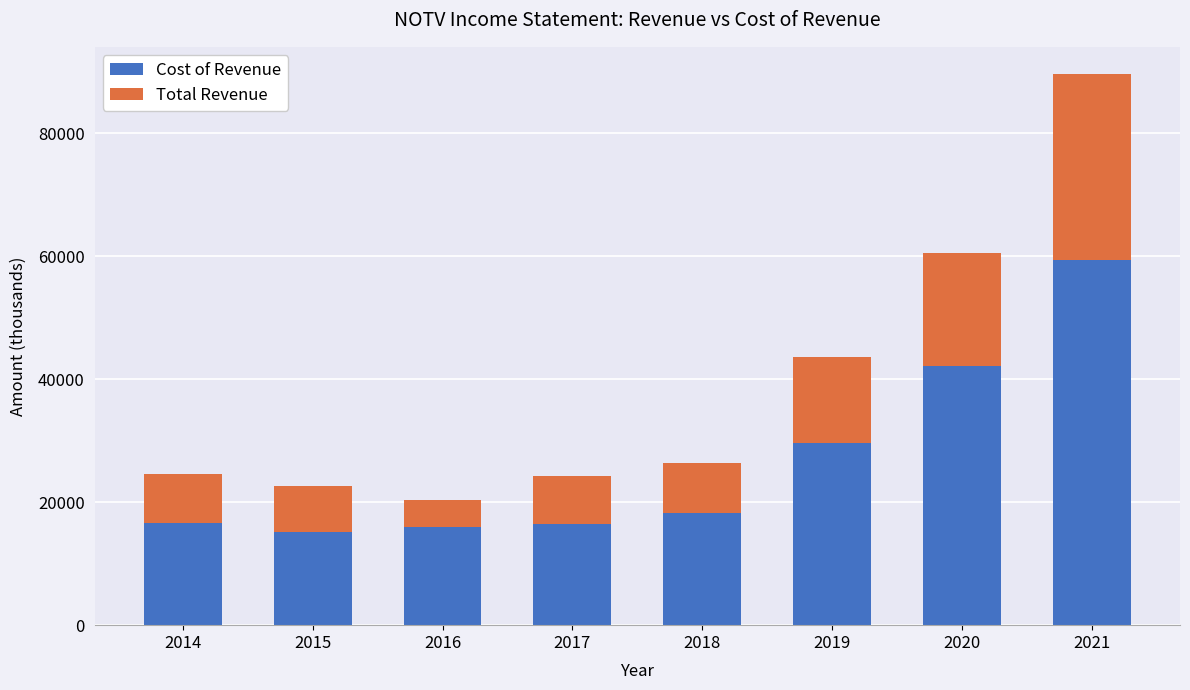

What is the difference between the second highest and minimum values in the Cost of Revenue series?

27000